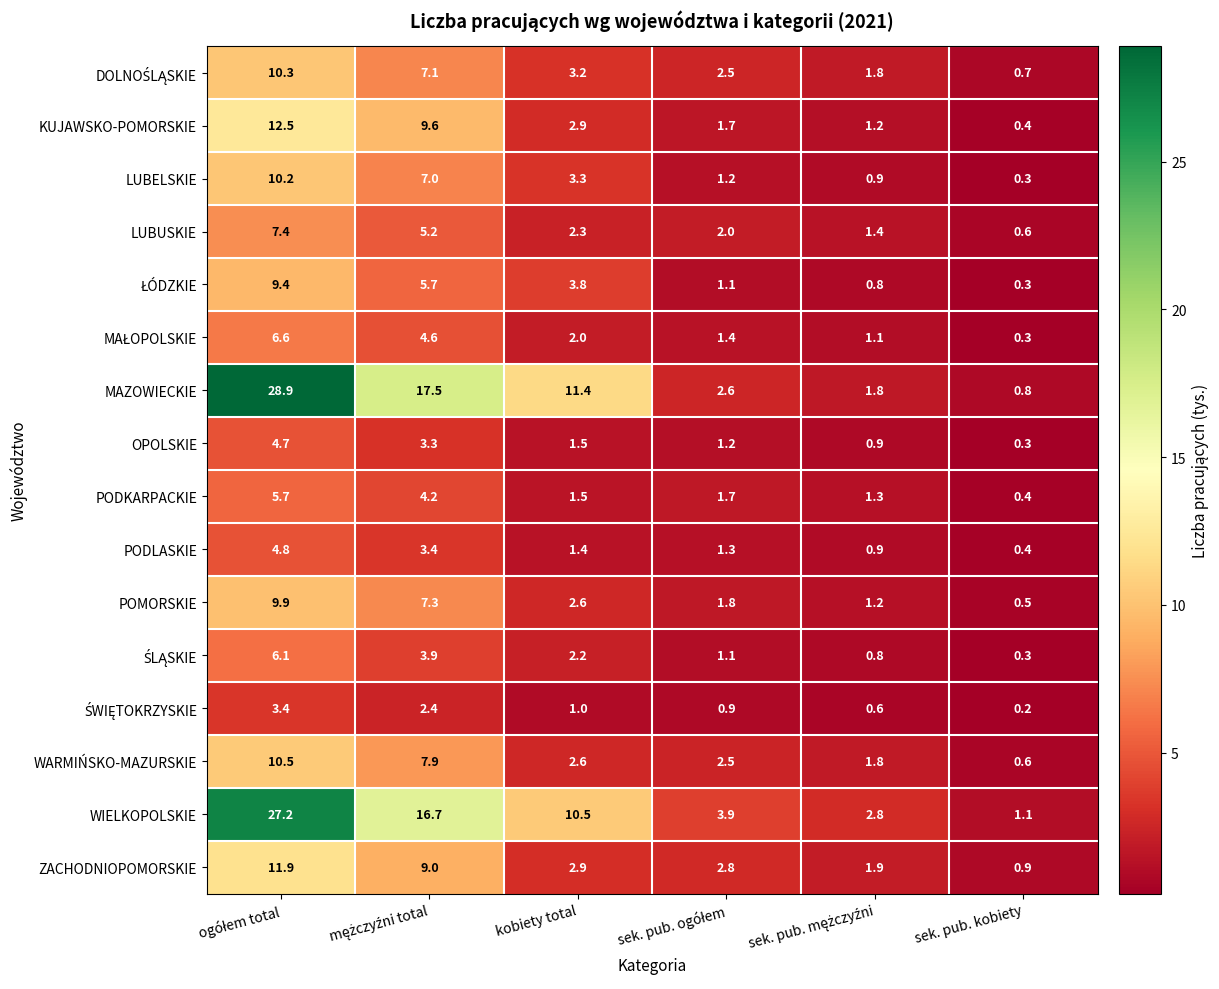

What is the difference between the second highest and minimum values in the KUJAWSKO-POMORSKIE series?

9.2